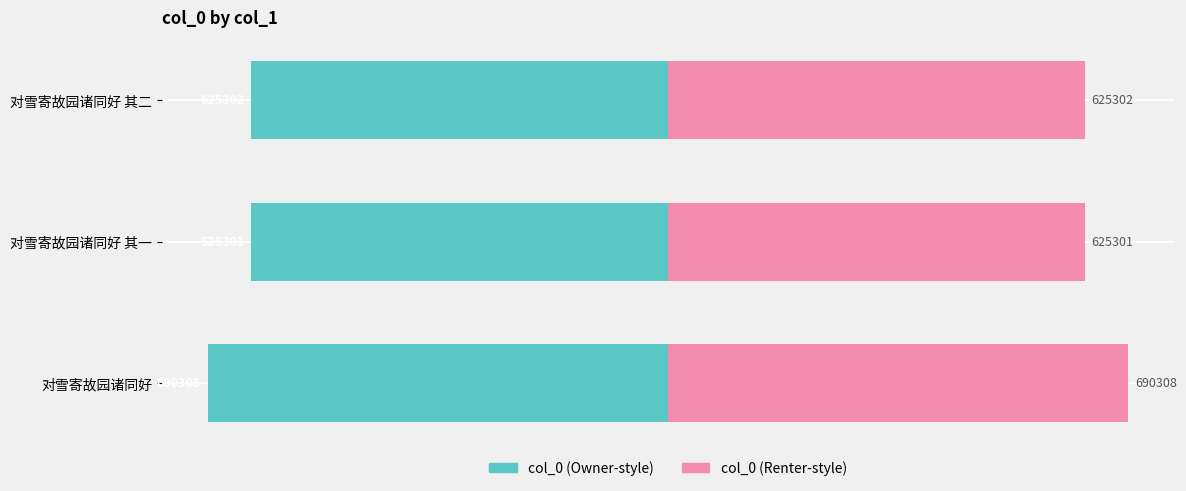

Rank the series by their maximum value, from highest to lowest.

col_0 (right), col_0 (left)